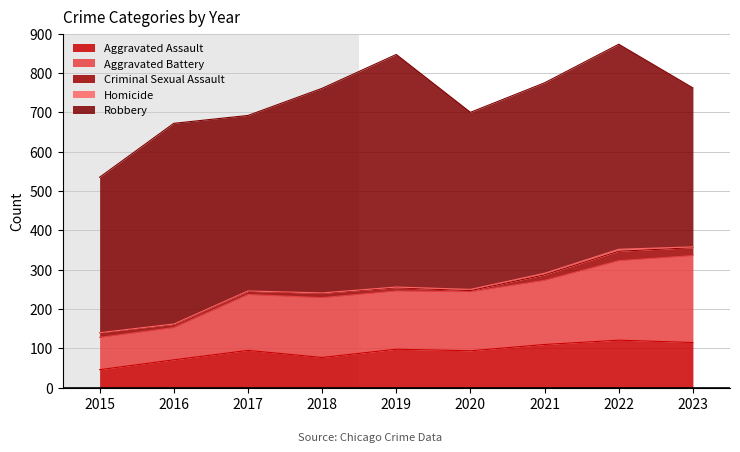

Which series changed the most between 2015 and 2021?

Robbery